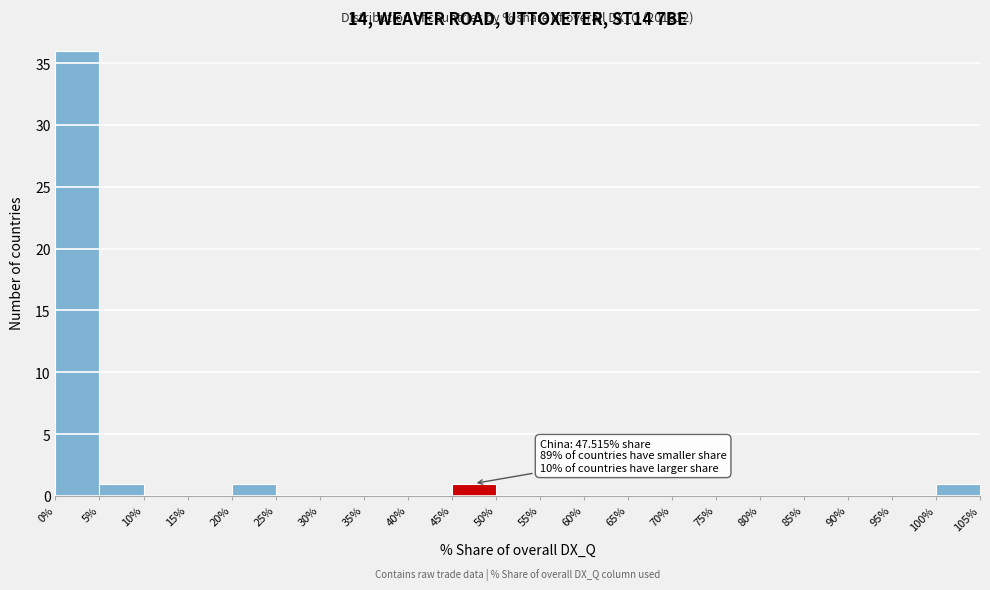

Over which range of the x-axis is the bar tallest?

0% to 5%